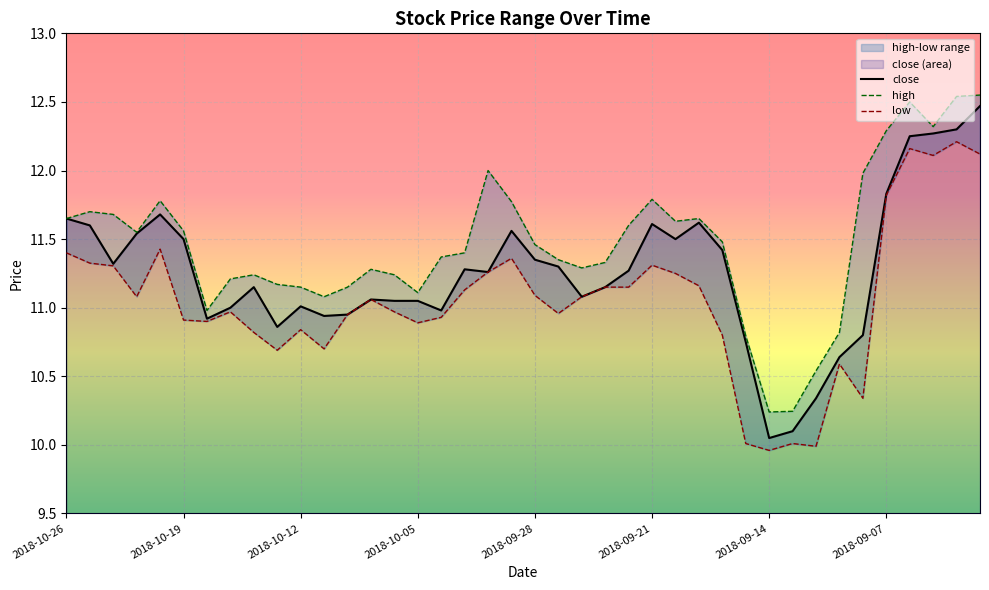

What is the sum of all low values?

442.2